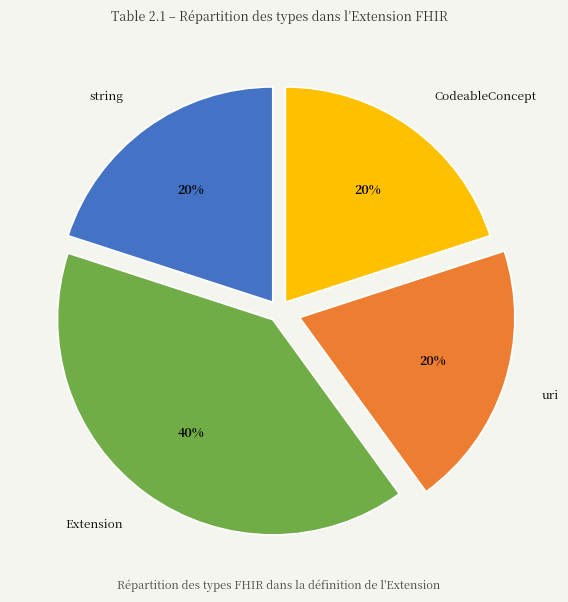

What is the largest slice in the pie chart?

Extension